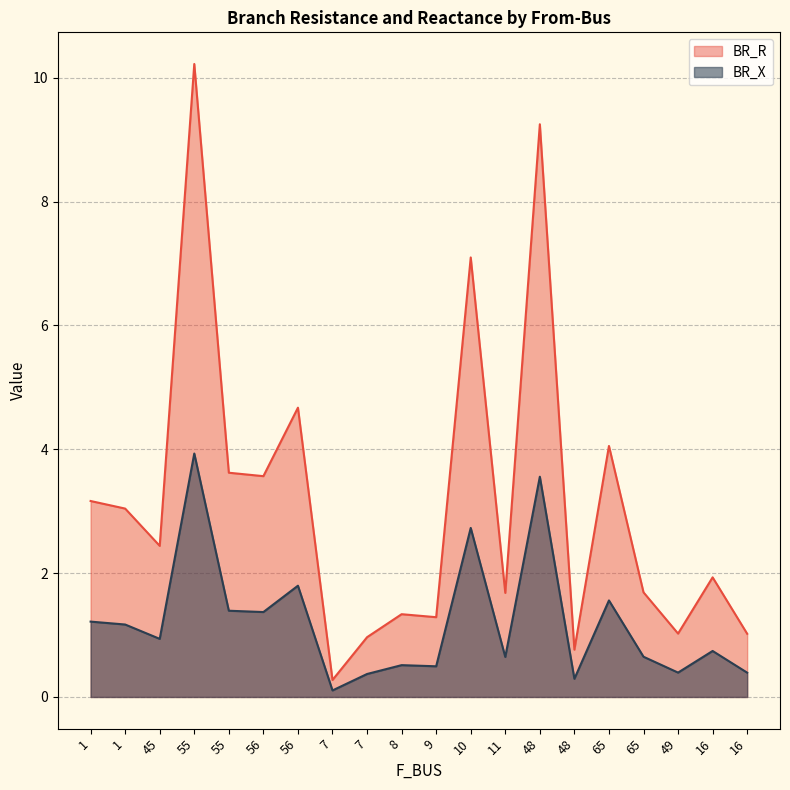

Which series has the largest range (max minus min)?

BR_R